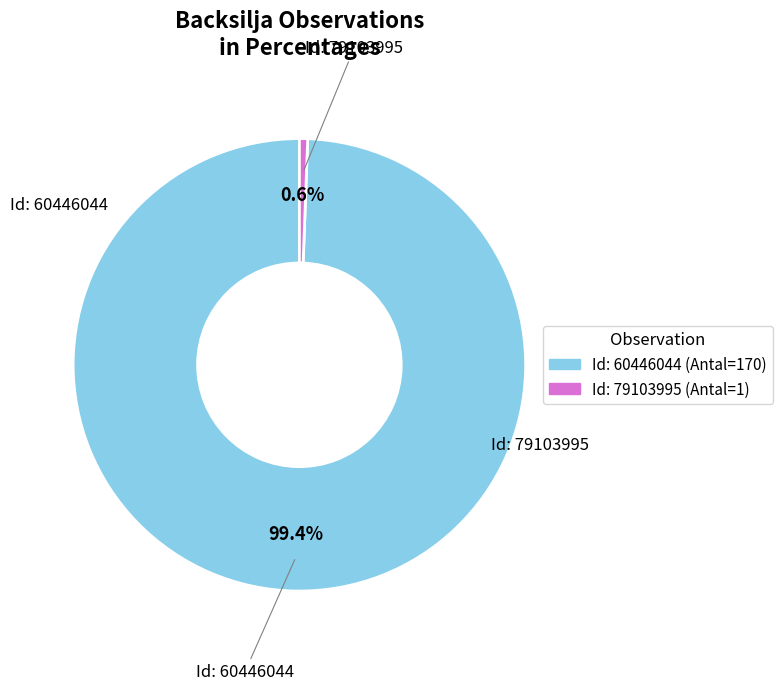

Is there a majority slice in this chart?

Yes